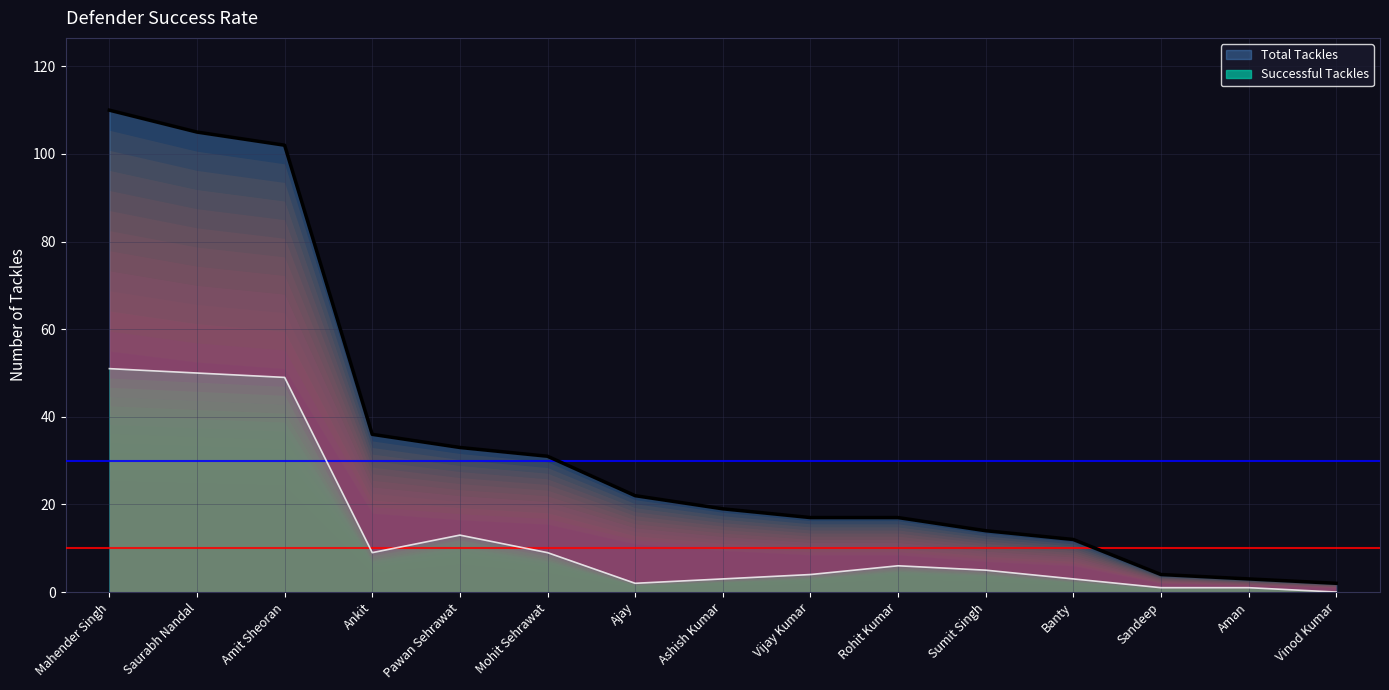

The value of Successful Tackles at Mahender Singh is 51. True or false?

True